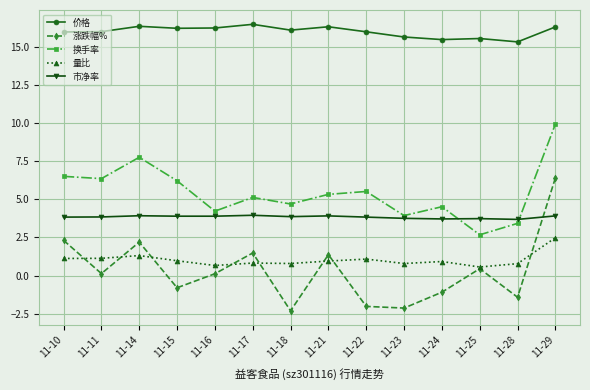

What is the value of the 价格 point at the 14th from the left?

16.3